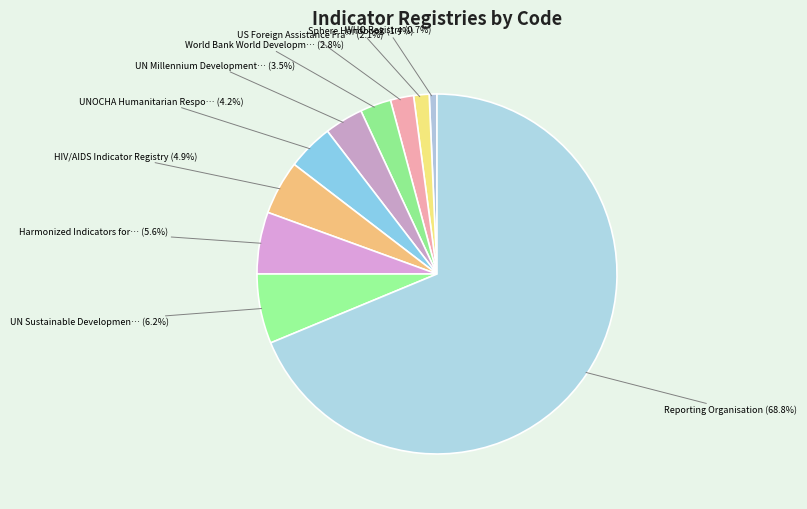

How many segments does this pie chart have?

10